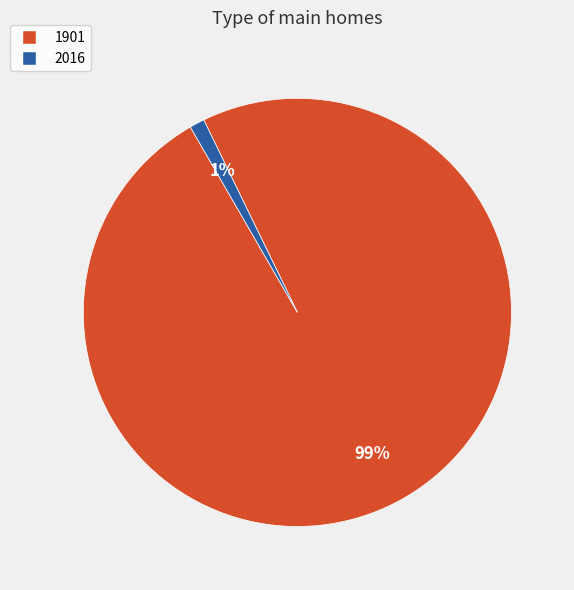

How many segments does this pie chart have?

2